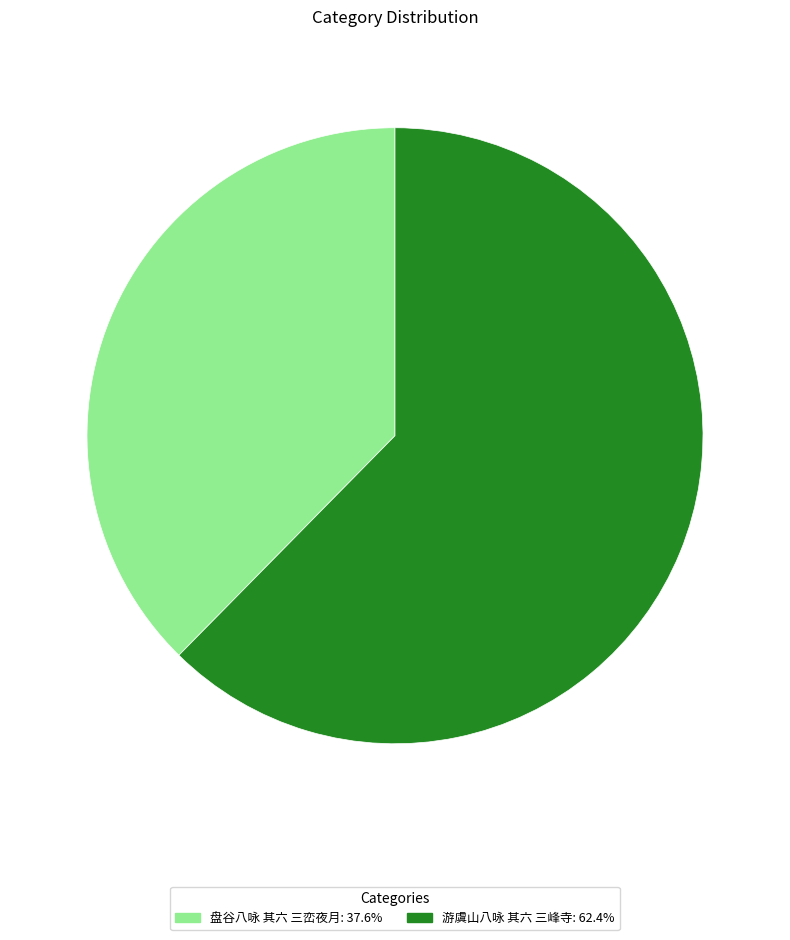

Which has a higher value, 游虞山八咏 其六 三峰寺 or 盘谷八咏 其六 三峦夜月?

游虞山八咏 其六 三峰寺